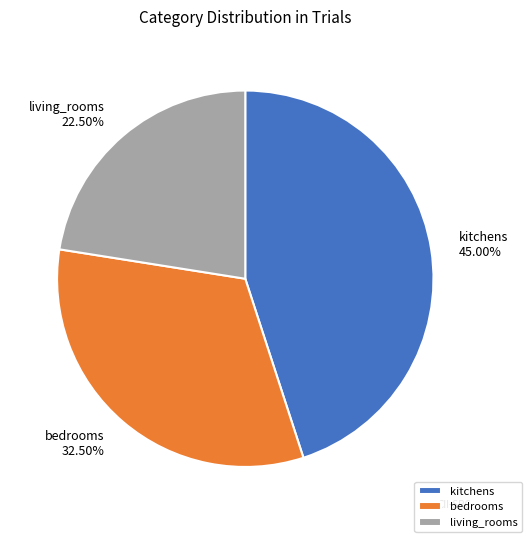

How many slices are in this pie chart?

3